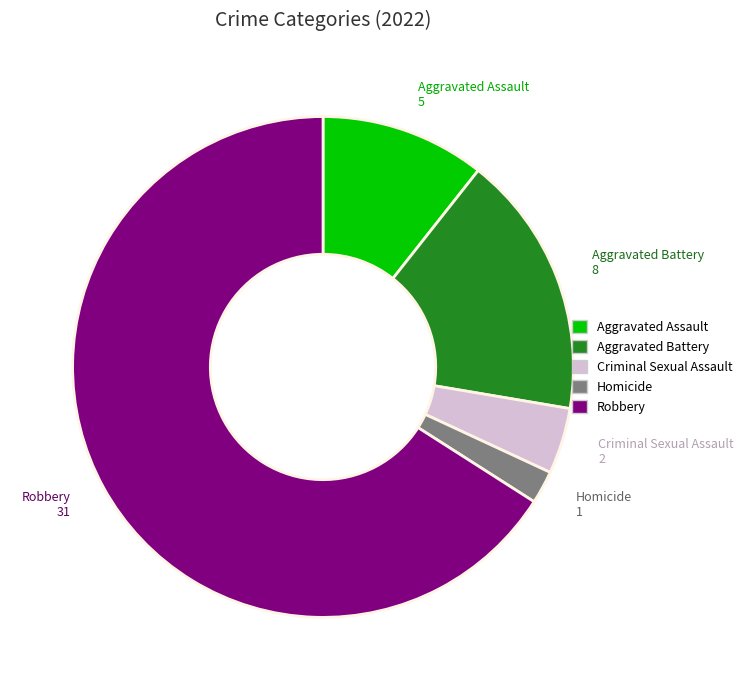

Rank the categories by value from highest to lowest.

Robbery, Aggravated Battery, Aggravated Assault, Criminal Sexual Assault, Homicide